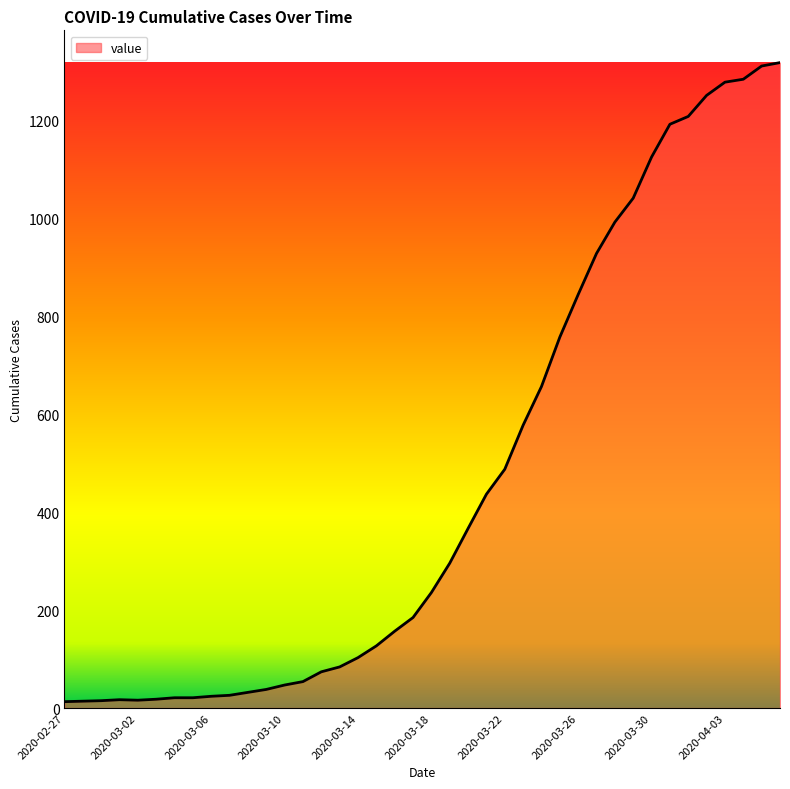

What is the average value?

467